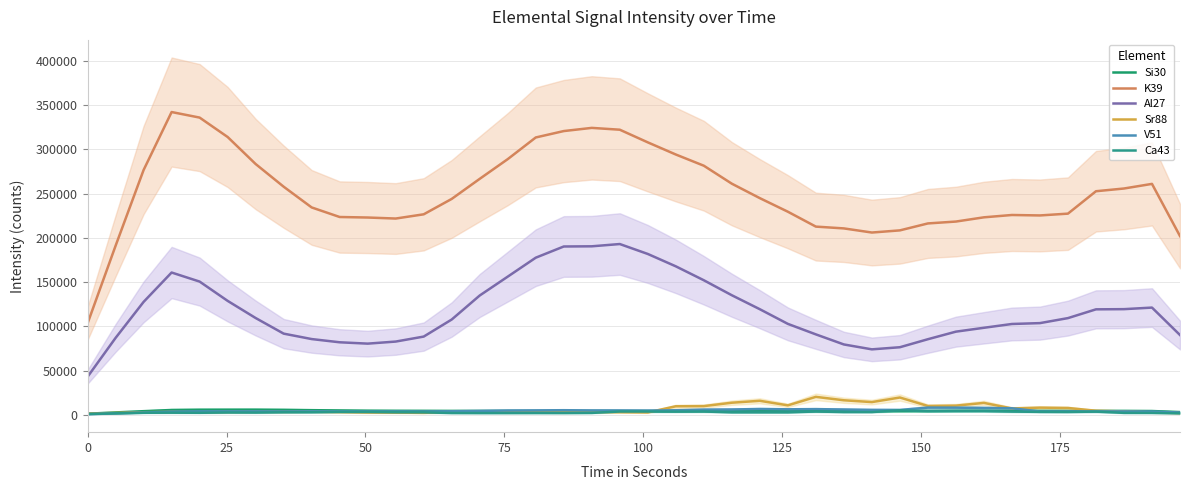

Reading left to right, what are all the values shown in this chart?

Si30: 1449.9	2907.2	4310.3	5645.5	5941.0	5983.2	6005.3	5805.0	5434.2	5121.3	4841.3	4728.3	4681.1	4610.9	4576.3	4524.3	4422.5	4471.8	4508.2	4506.9	4540.2	4488.7	4491.5	4472.9	4532.9	4560.5	4504.0	4431.2	4322.8	4383.6	4492.9	4720.2	4796.9	4746.6	4663.5	4622.8	4611.0	4623.5	4483.5	3283.2
K39: 103572.4	191227.6	276807.2	342308.2	336038.3	314105.7	283567.4	257948.9	234513.2	223703.3	223122.0	221966.2	226751.4	244157.6	266843.0	289097.7	313574.1	320810.4	324400.8	322341.0	308041.0	294316.8	281662.1	261351.2	245013.8	229682.3	212852.2	210819.2	206159.6	208592.6	216445.6	218564.8	223345.0	225980.3	225468.9	227510.8	252821.8	255906.0	261127.1	202150.3
Al27: 43199.2	87114.2	127785.8	160973.5	150739.0	128941.7	109563.3	91925.5	85789.2	82148.2	80624.1	82961.2	88598.1	107883.3	135022.1	156334.8	177730.0	190389.5	190597.5	193161.1	181944.3	167970.3	152237.1	135300.7	119502.4	102949.8	91084.8	79695.5	74165.1	76558.8	85624.2	94163.5	98540.0	102831.5	103811.7	109467.1	119378.8	119588.7	121355.2	90344.6
Sr88: 1582.0	2310.5	3123.8	3480.4	3128.4	3398.6	3622.4	3525.1	3681.0	3270.5	2802.8	2645.3	2423.0	3333.8	3531.4	3847.8	4116.4	3355.3	3322.9	3165.5	2903.1	9846.4	10033.2	13874.0	16034.1	10890.9	20483.4	16628.7	14581.3	19738.4	10164.4	10570.4	13648.0	7410.1	8307.1	7925.8	4800.3	4053.2	2929.3	2159.2
V51: 915.2	1866.0	2802.8	3769.0	4057.7	4062.3	4080.8	3962.0	4108.6	4068.5	4008.3	3988.2	3921.8	4213.6	4599.5	5045.6	5203.1	5399.2	5136.7	5081.2	4942.2	5337.5	6084.7	6242.1	6759.3	6425.8	6623.5	6206.7	5766.7	5698.7	8347.8	8286.0	7952.6	7572.8	3932.6	4040.7	4091.6	4028.3	3874.0	2772.0
Ca43: 1162.1	1816.5	2521.8	2595.9	2500.2	2810.5	2725.6	3052.8	3096.0	3488.1	3429.5	3068.3	2955.6	2239.4	2174.6	2182.3	2227.0	2203.9	2350.5	3925.2	3897.4	3804.8	3922.1	2989.6	2975.7	2969.5	3939.0	3323.1	3324.6	5273.0	4414.6	4447.0	4417.7	3855.6	3531.5	3420.4	3817.0	2395.3	2361.3	1864.4